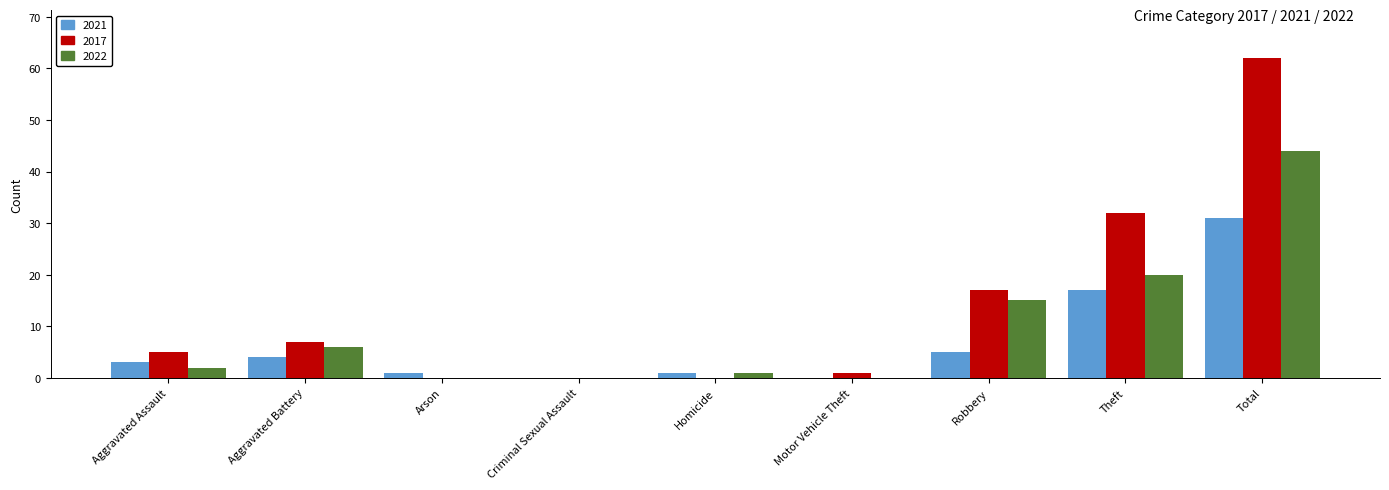

How many series are shown in this chart?

3